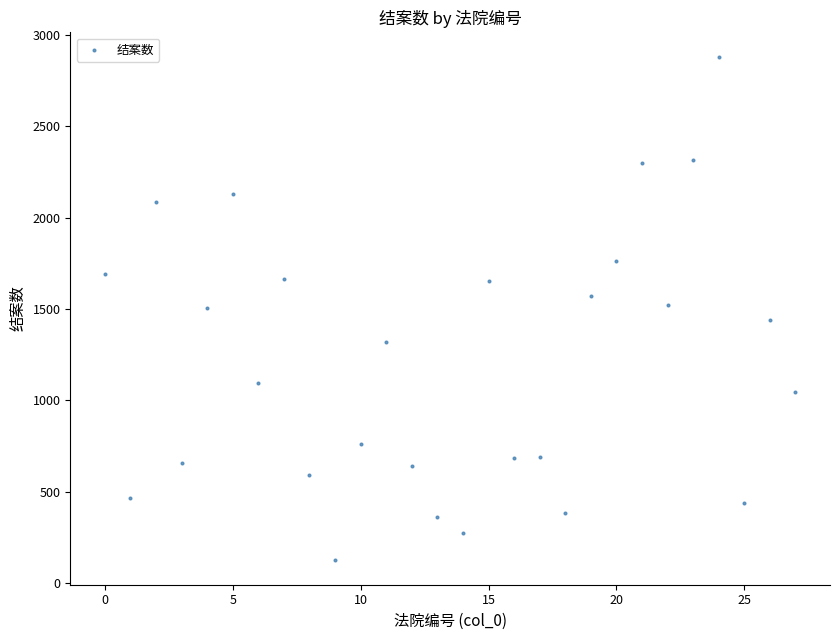

What is the range of Y values (max minus min)?

2750